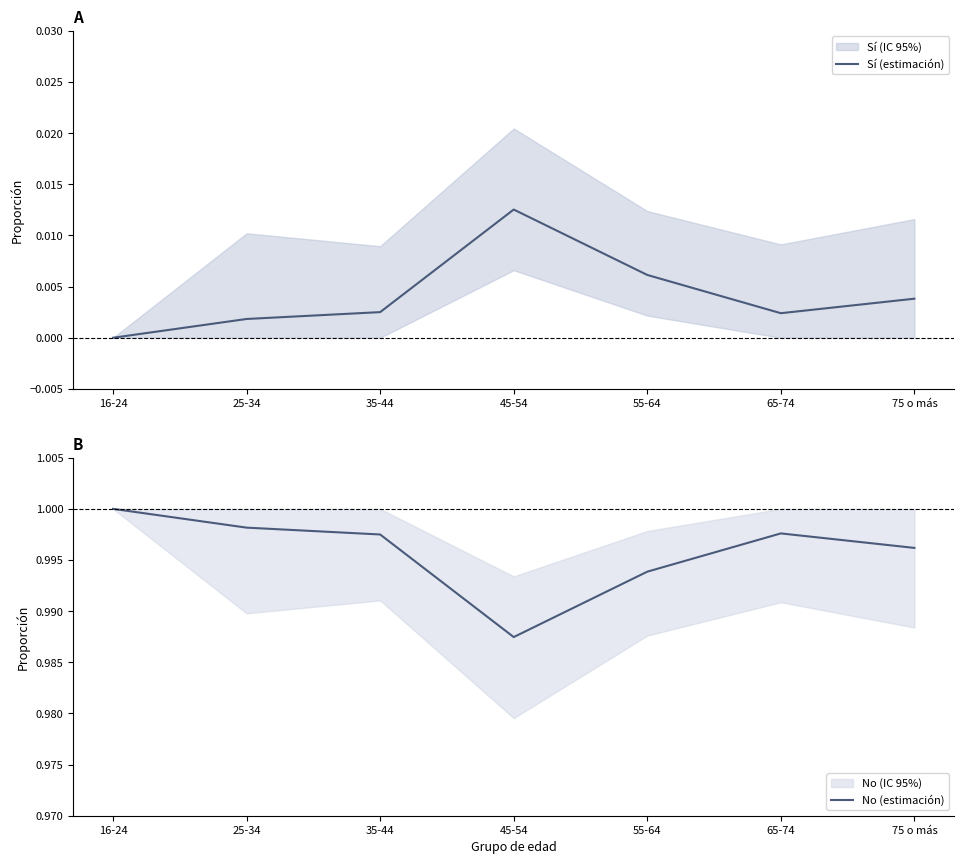

Does the chart have visible grid lines?

No